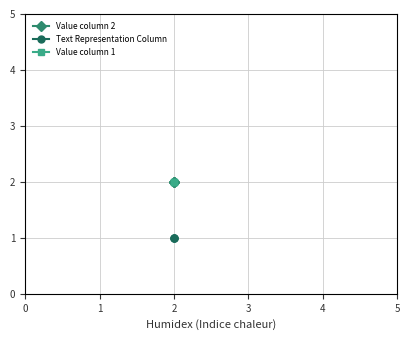

Count the number of data series in this chart.

3